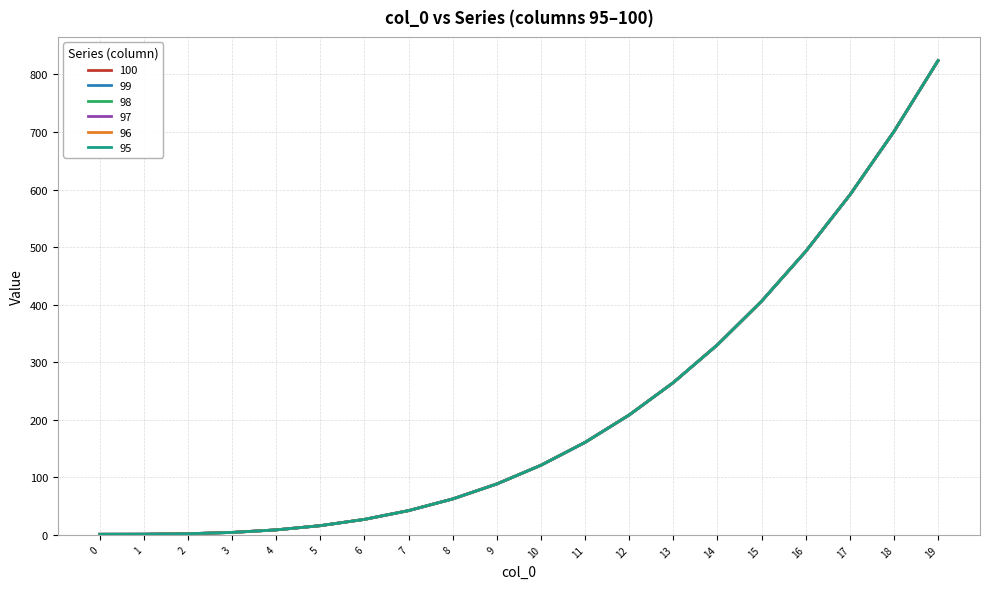

Is the value of 96 at 14 greater than the value of 97 at 12?

Yes